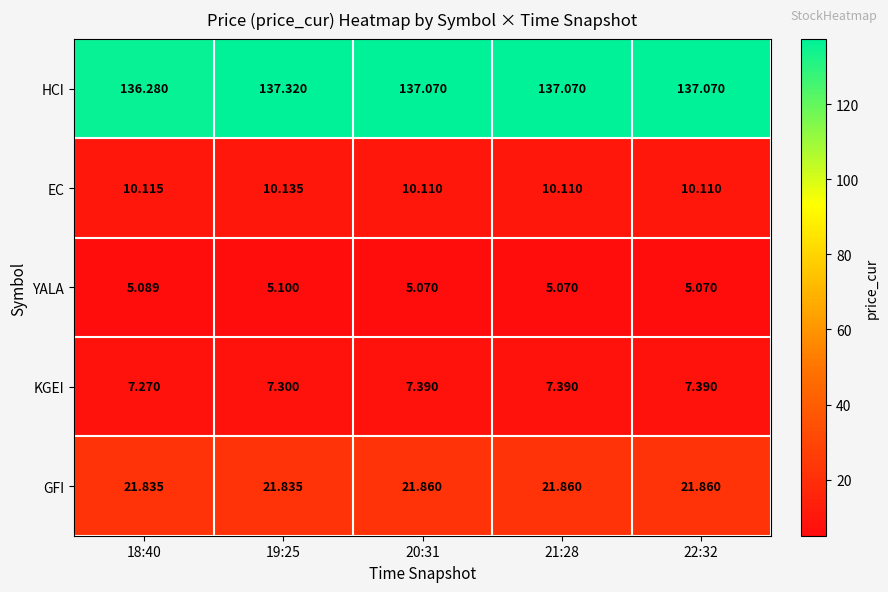

Between 18:40 and 22:32, which series saw the biggest shift?

HCI